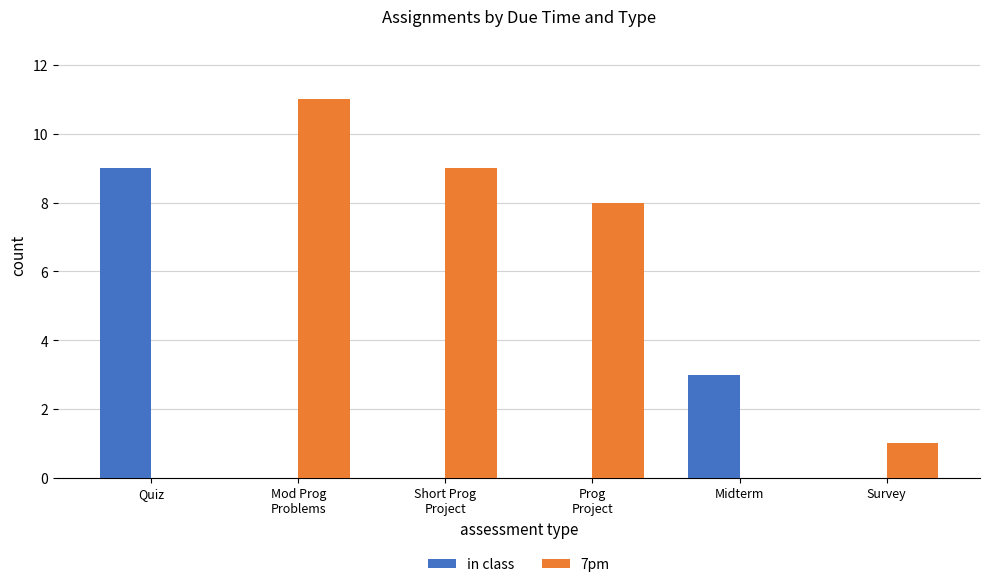

What is the highest value of the 7pm series?

11